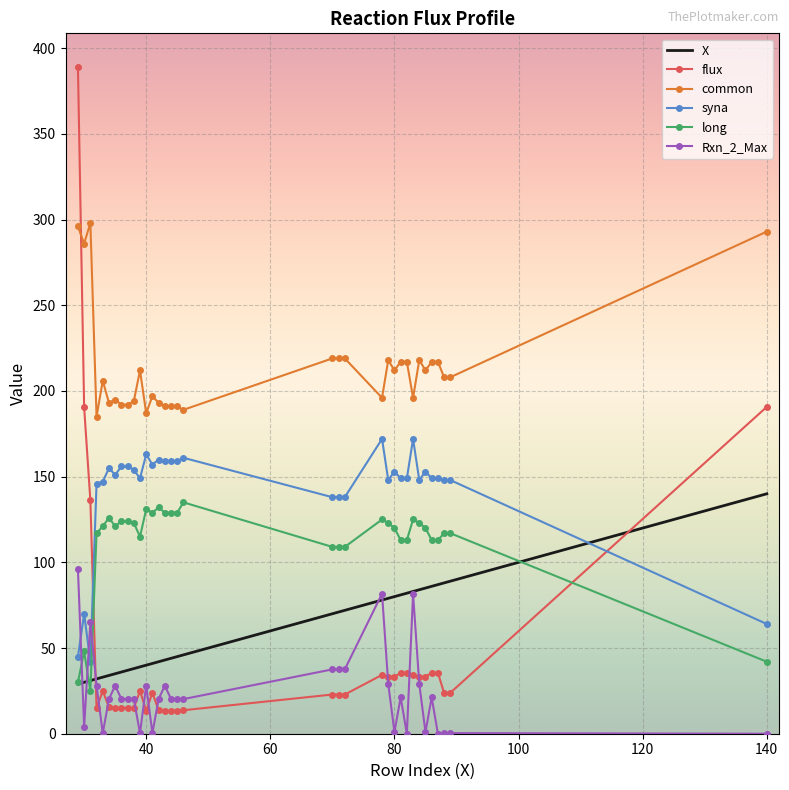

What is the lowest value of the flux series?

13.3